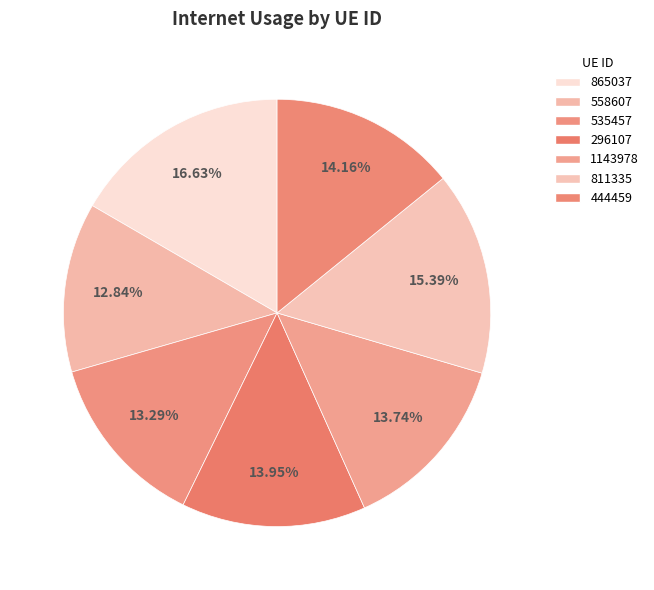

How many slices are in this pie chart?

7